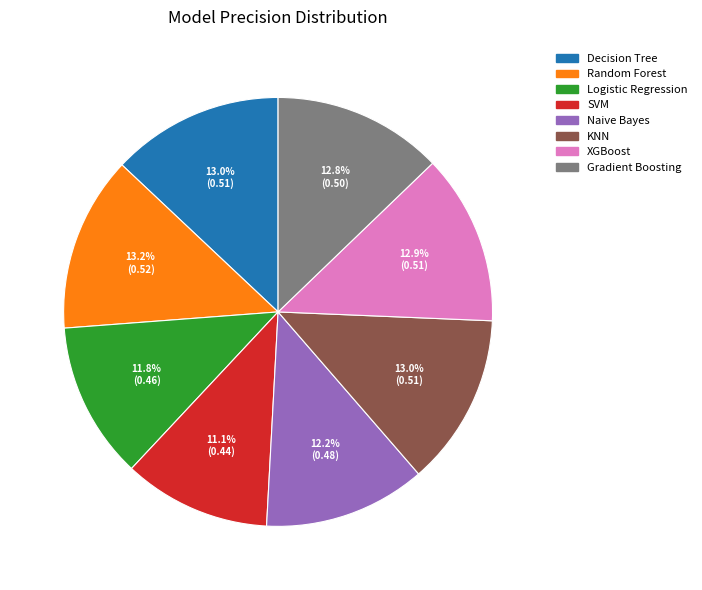

Combined, do Decision Tree and KNN account for over 50%?

No